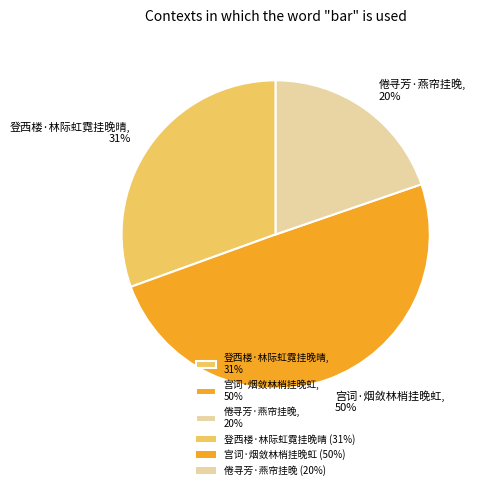

Approximately how many times larger is the value at 宫词·烟敛林梢挂晚虹 compared to 倦寻芳·燕帘挂晚?

2.5